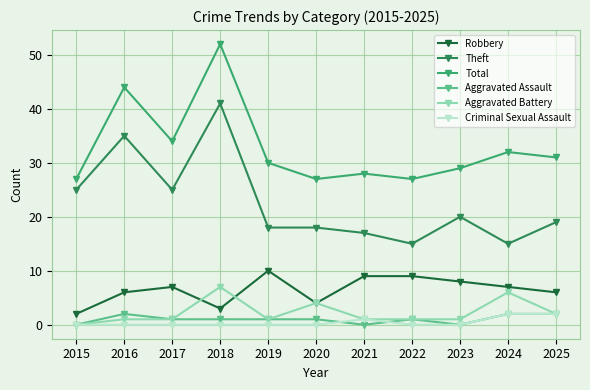

At which category is the sum across all series the highest?

2018